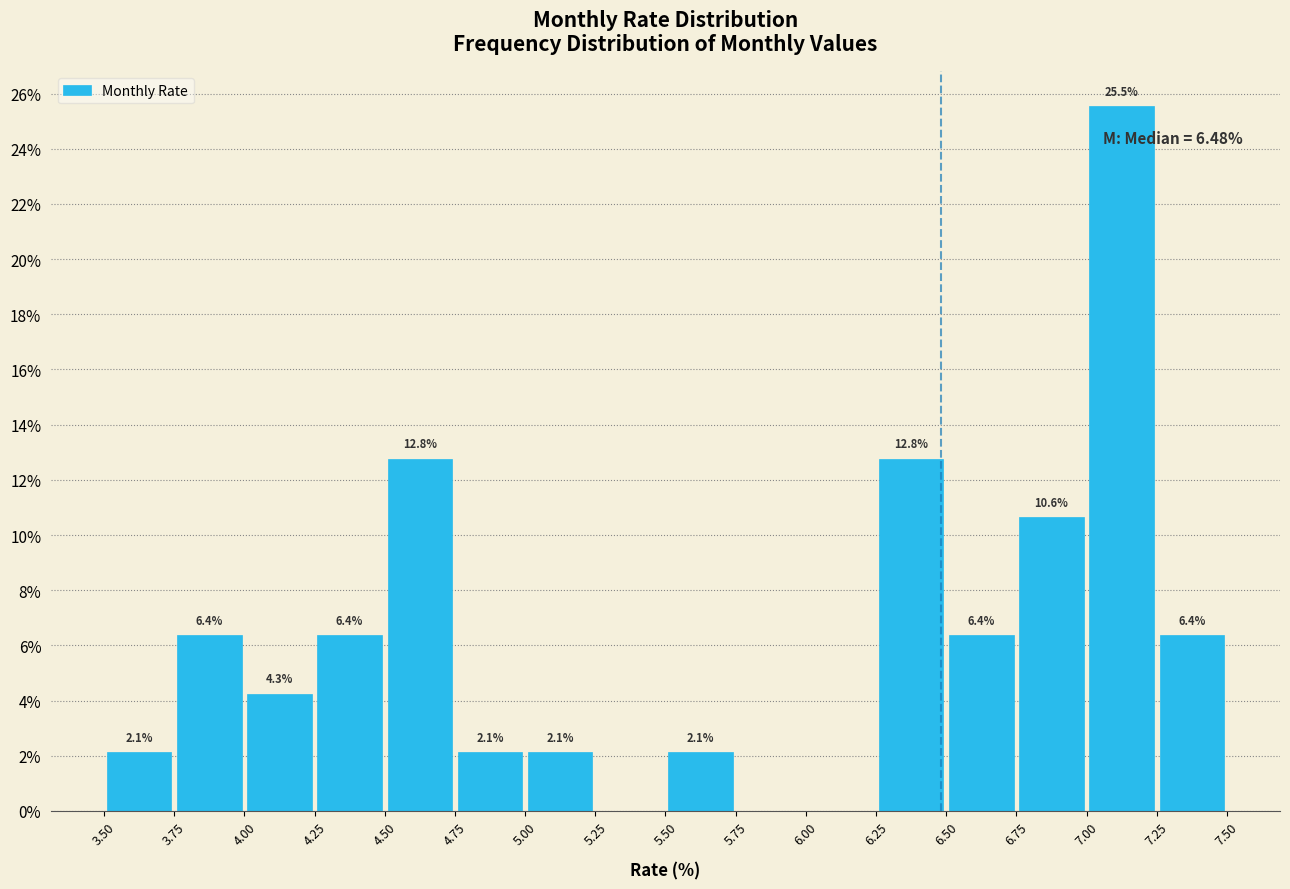

Over which range of the x-axis is the bar tallest?

7.00 to 7.25